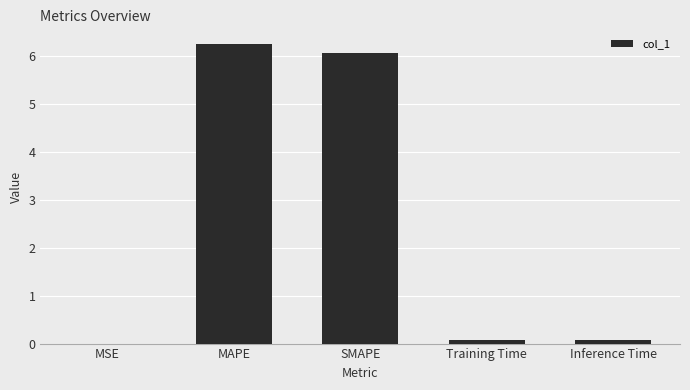

Read the value at Inference Time.

0.1